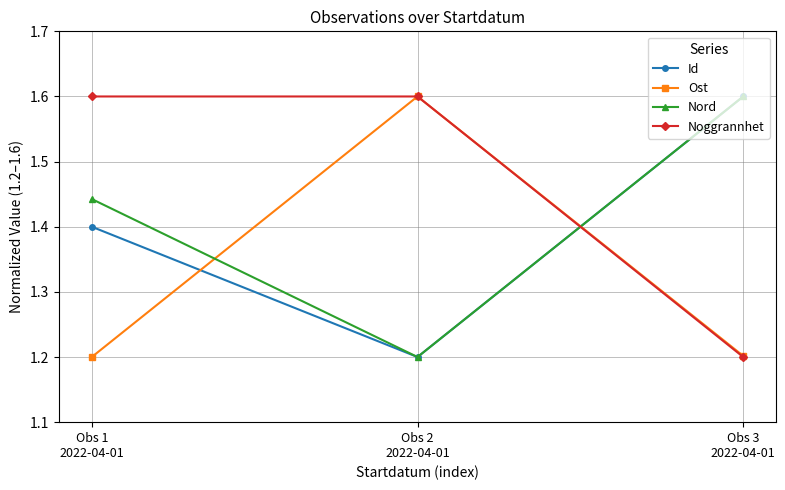

How many Id values are between 1 and 2?

3